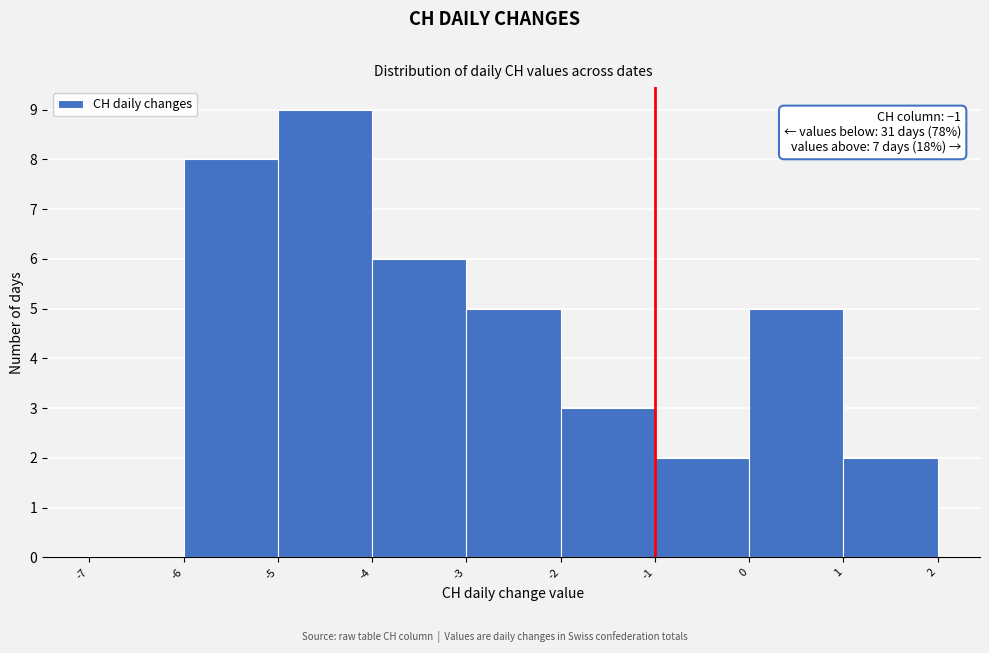

Over which range of the x-axis is the bar tallest?

-5 to -4